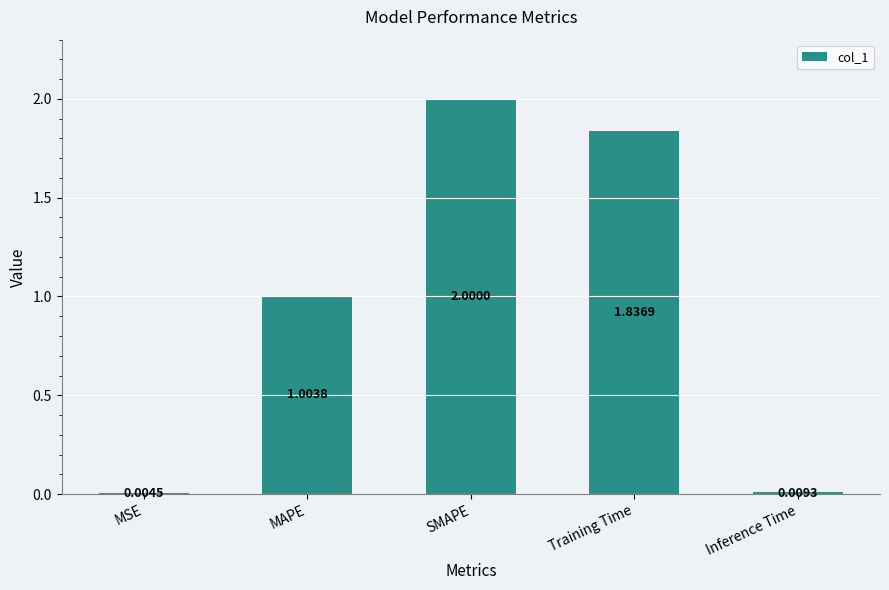

What is the change in value from MSE to SMAPE?

+2.0